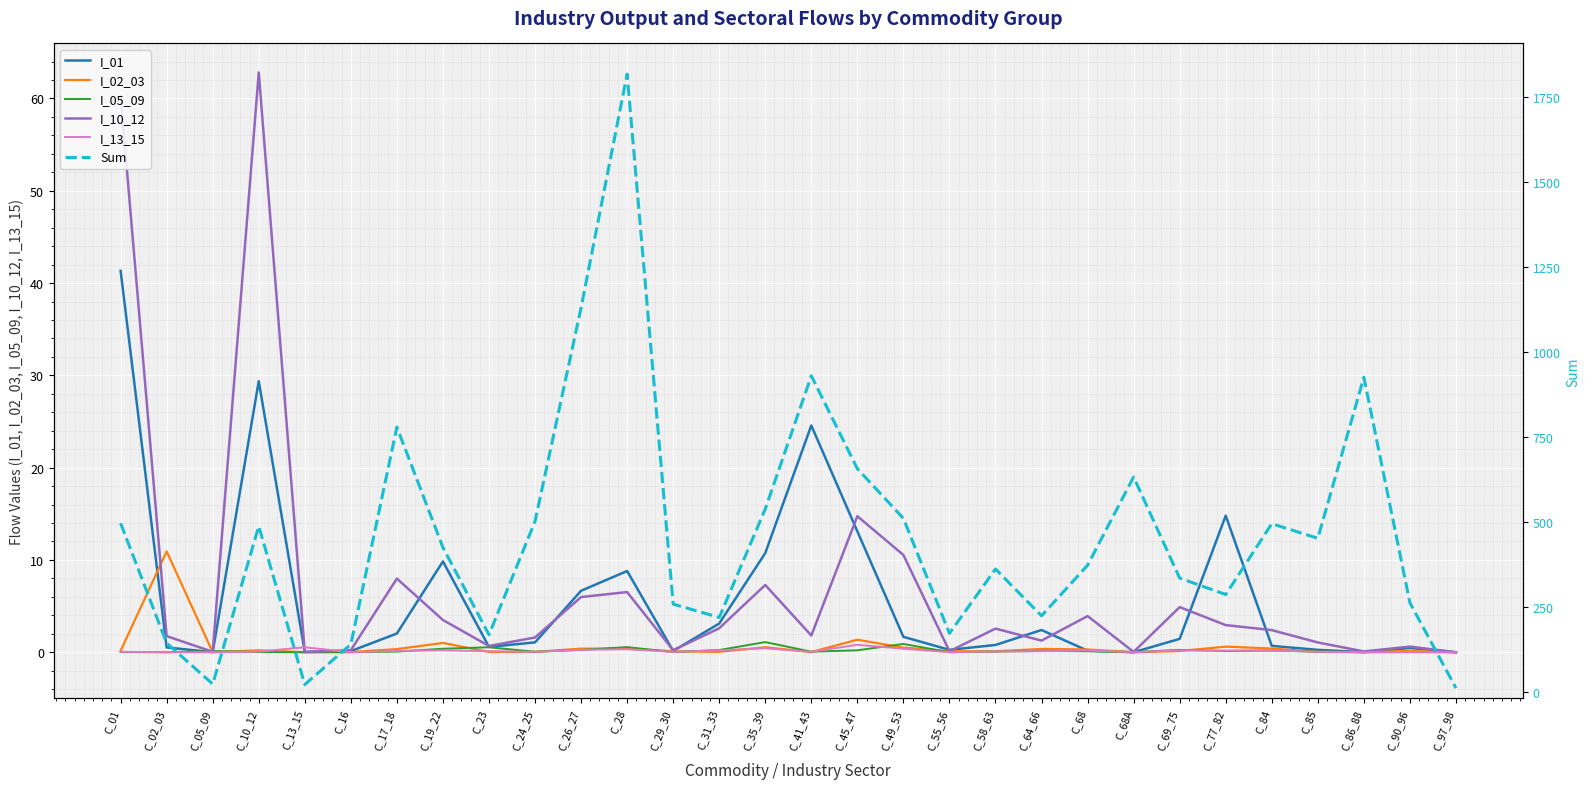

The I_10_12 series shows 0.1 at C_86_88. True or false?

True